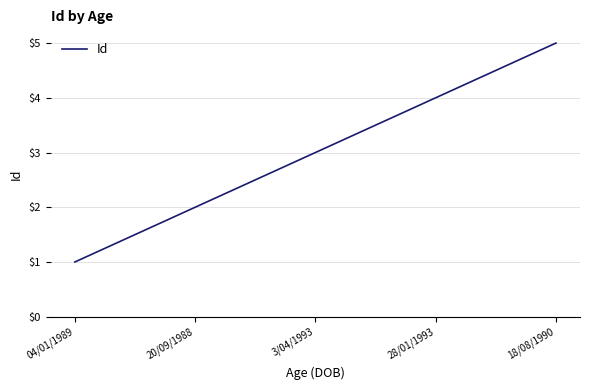

Which label corresponds to the smallest value in the chart?

04/01/1989